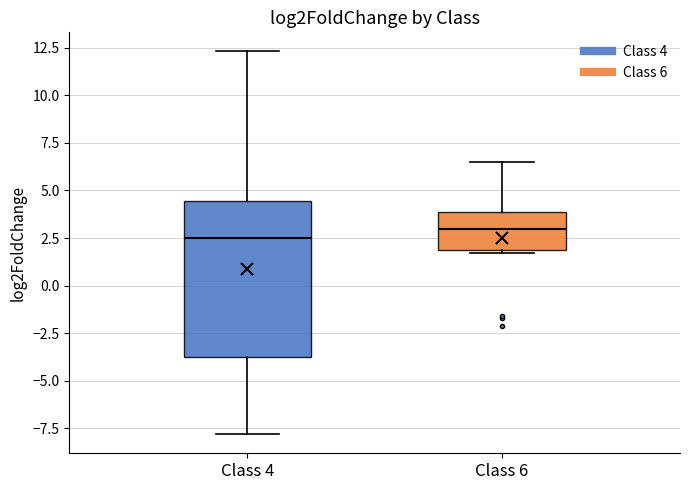

Where is the upper edge of the box for Class 4 on the y-axis? The values are not printed on the chart, so give them approximately, as read against the axis.

4.5